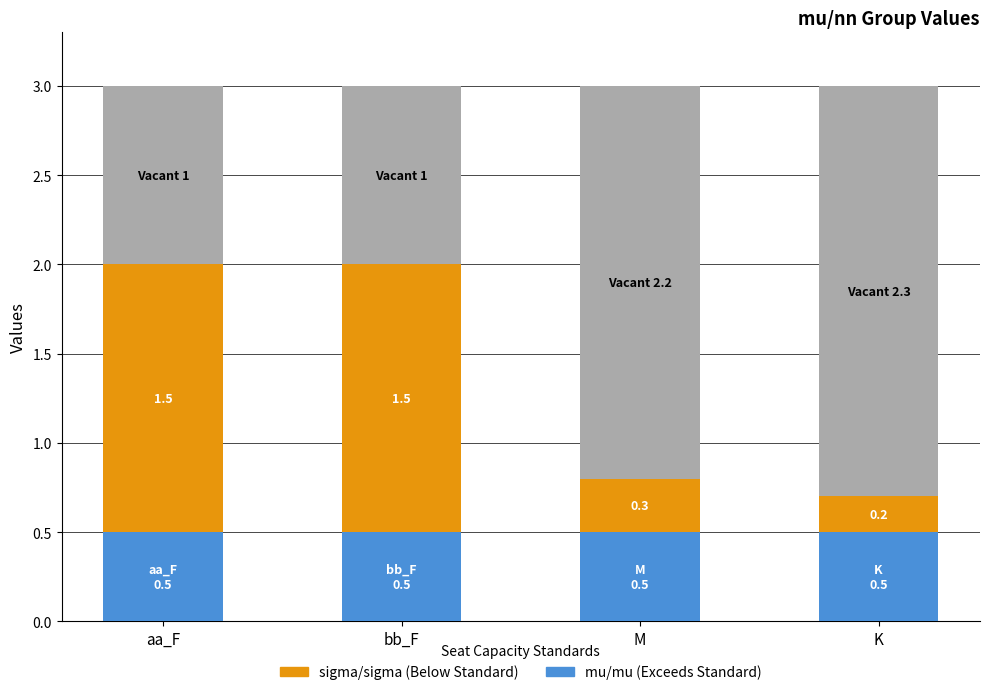

How many bars are there in each group?

2